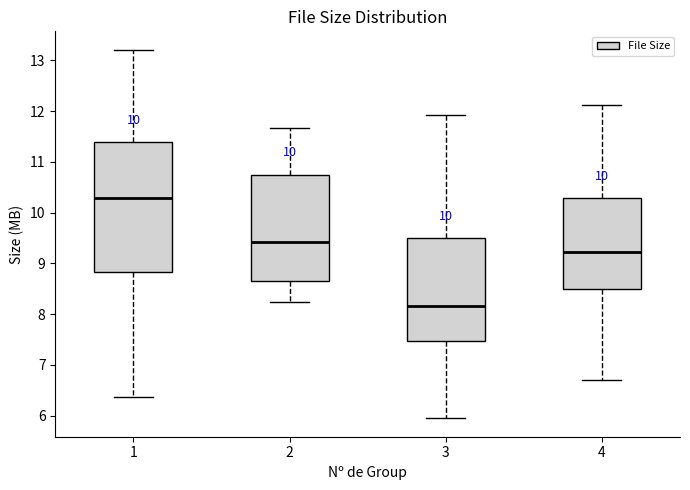

Which box's median line is the highest?

1